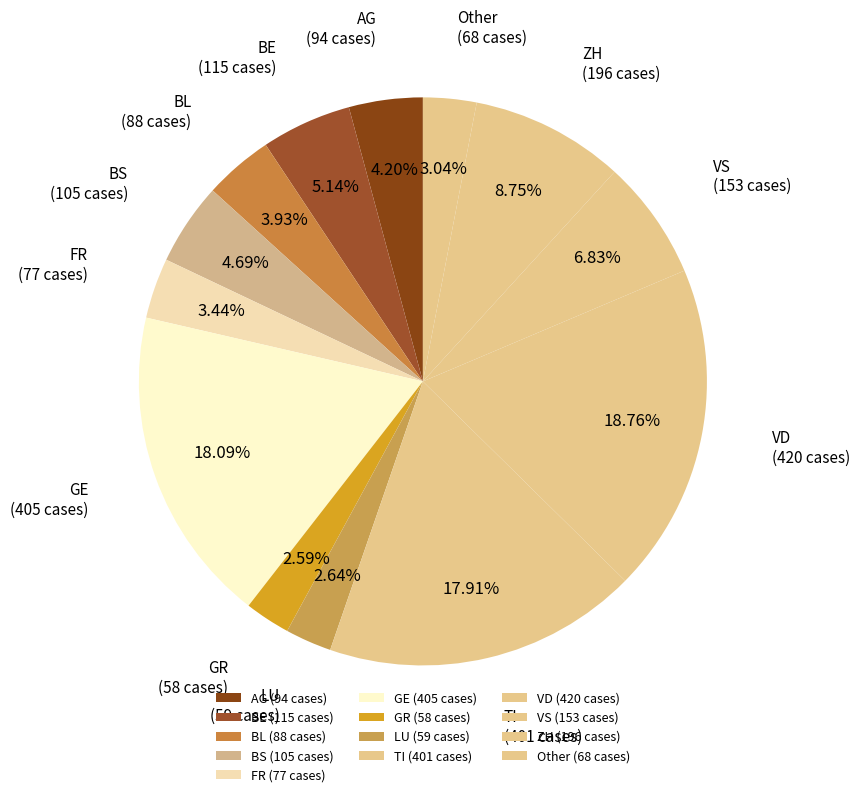

Do AG and BS together represent more than half of the pie?

No